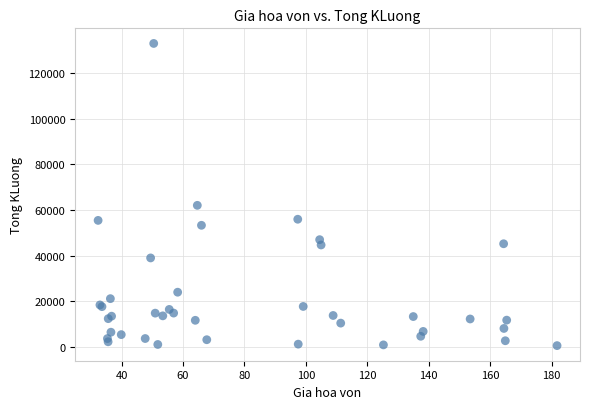

What Y value in the scatter plot is closest to 66760?

62030